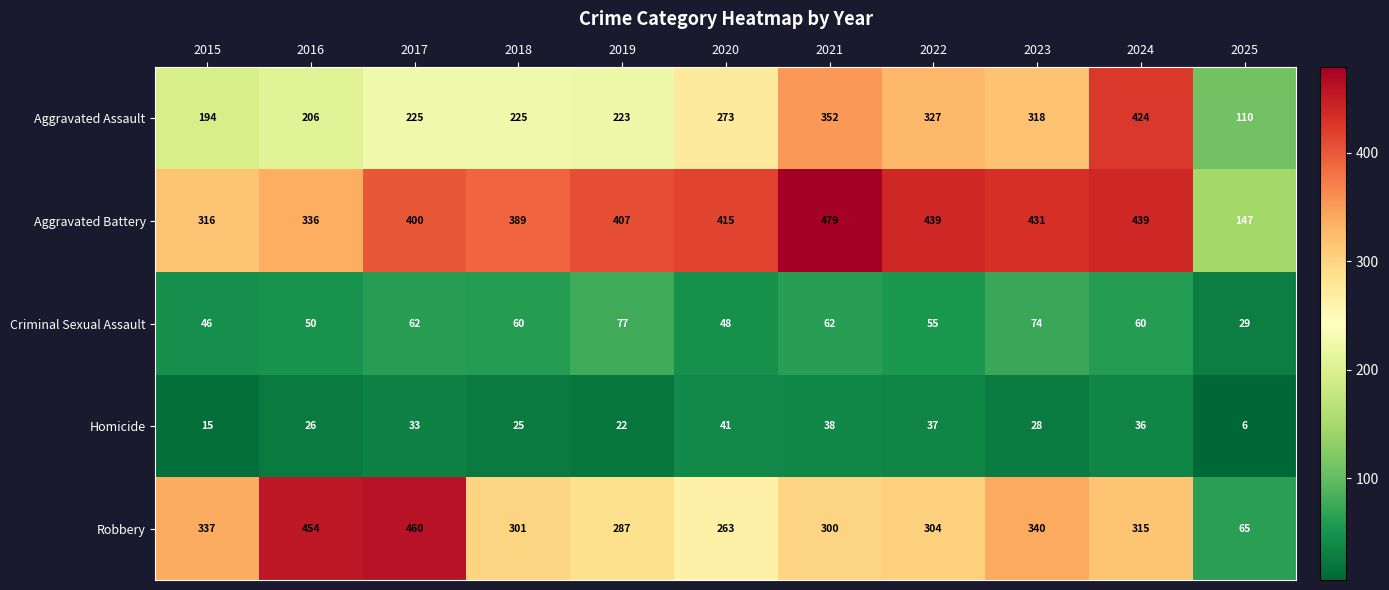

Which series changed the most between 2016 and 2020?

Robbery